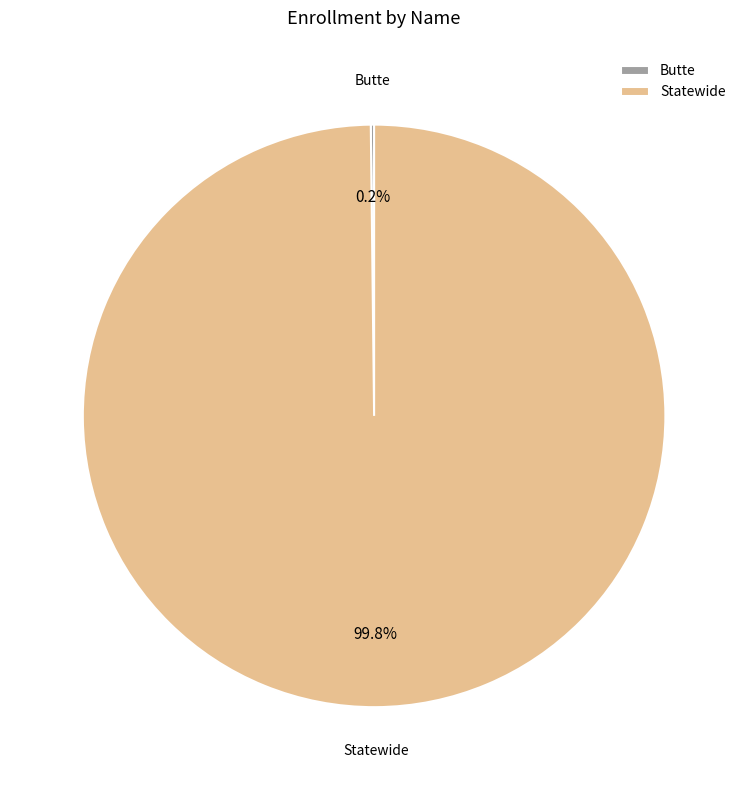

Does any single category account for the majority?

Yes